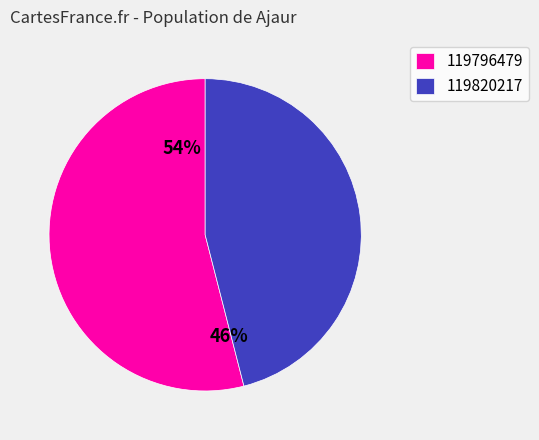

To the nearest percent, what percentage of the pie is 119796479?

54%